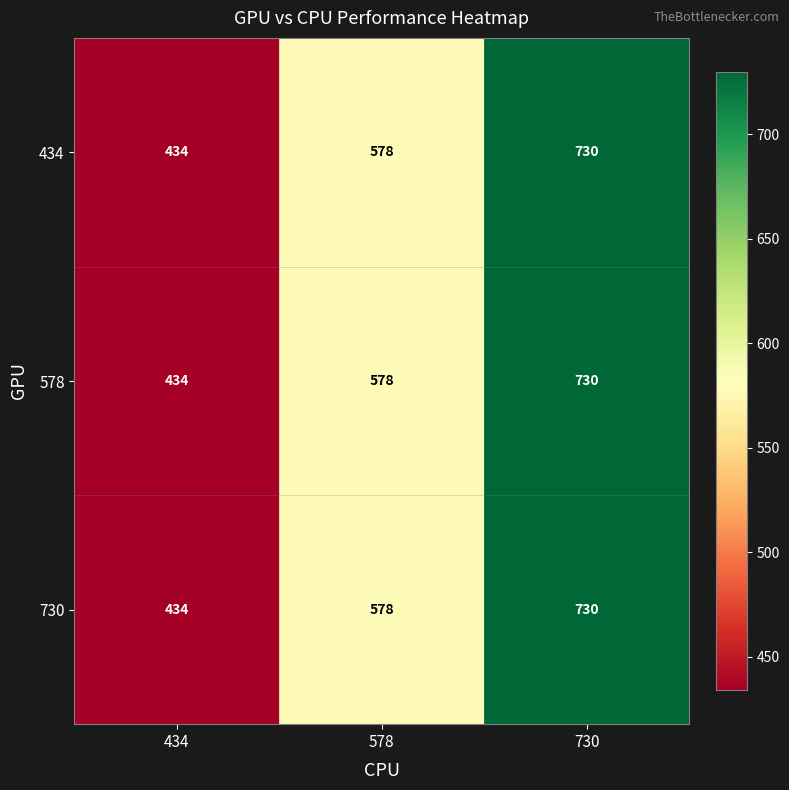

What is the total value across all series at 578?

1734